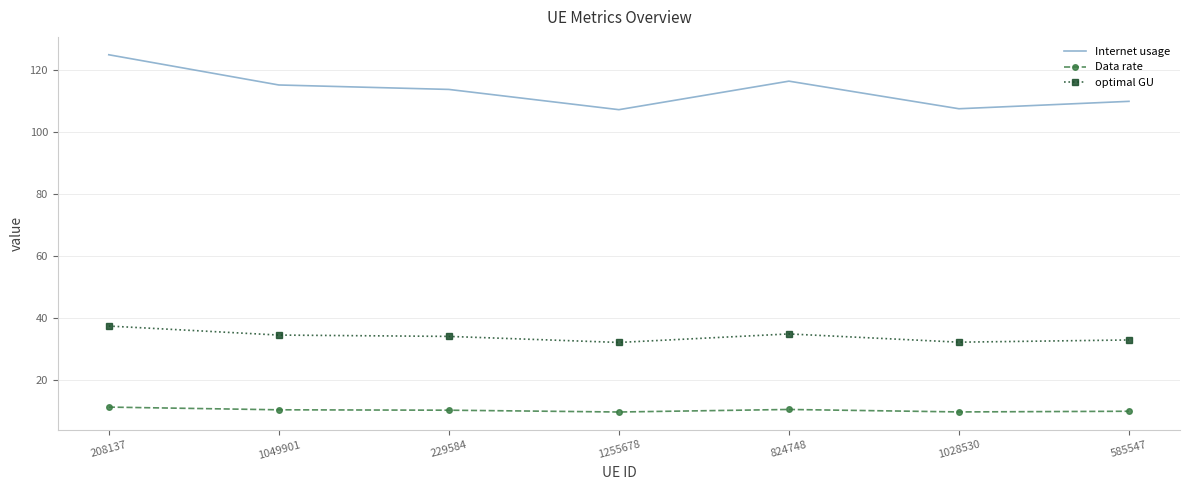

True or false: Data rate and optimal GU intersect in this chart.

False